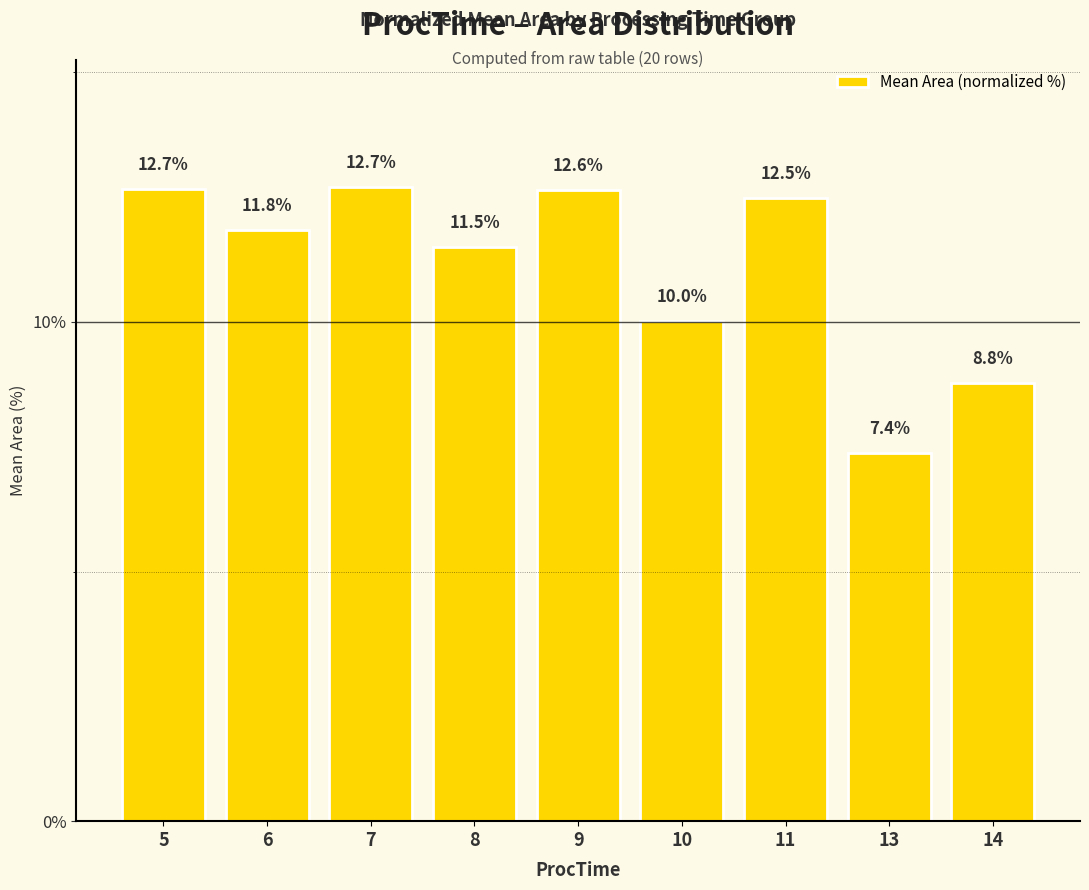

How many data points are above 11?

6